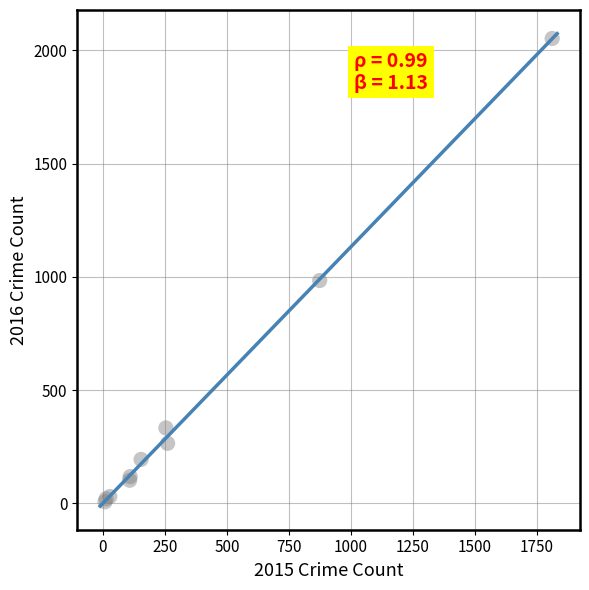

What Y value in the scatter plot is closest to 1030?

984